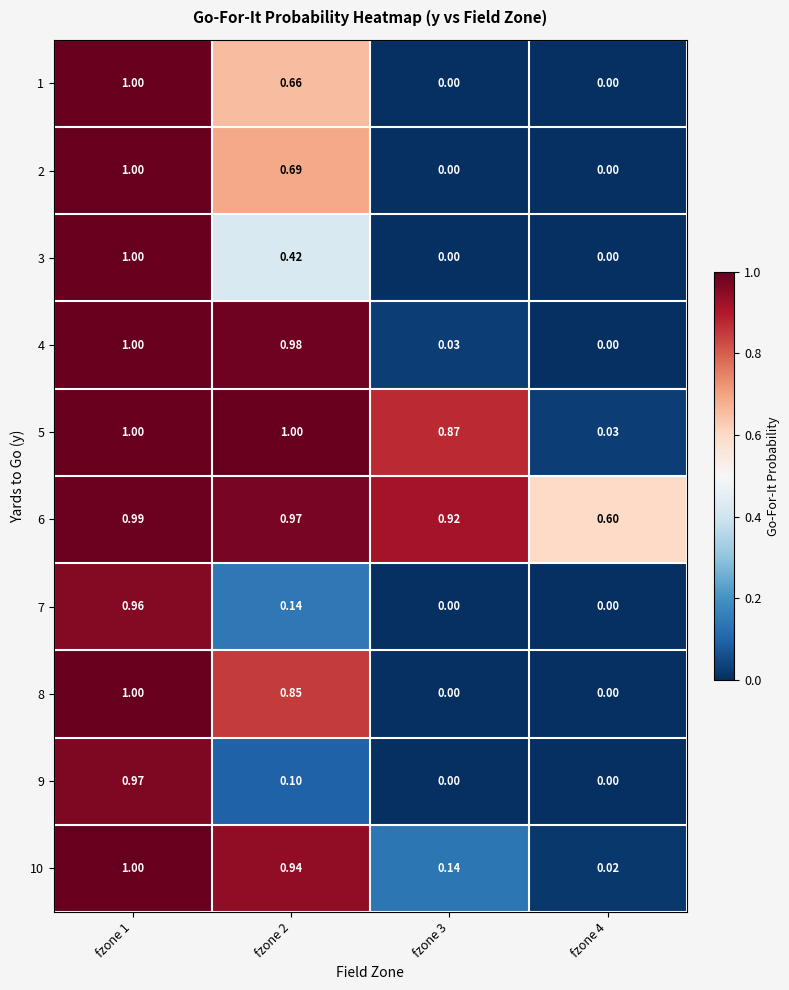

Is the value of 1 at fzone 4 greater than the value of 5 at fzone 1?

No